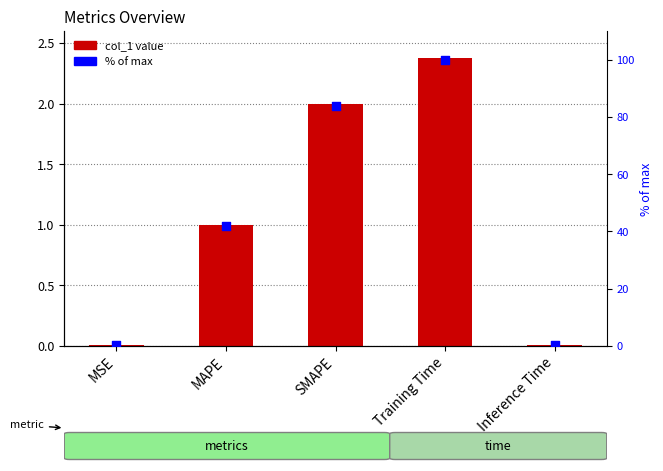

Is the value of % of max at Inference Time greater than the value of col_1 at SMAPE?

No